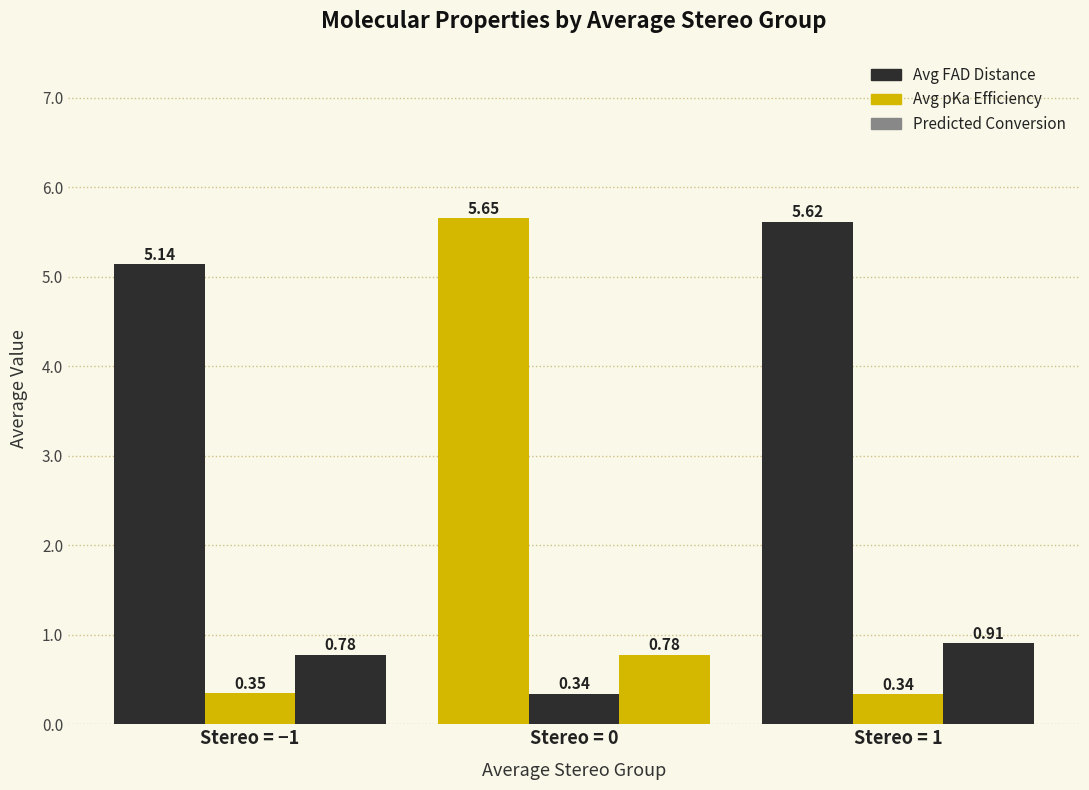

How many bars are there in each group?

3